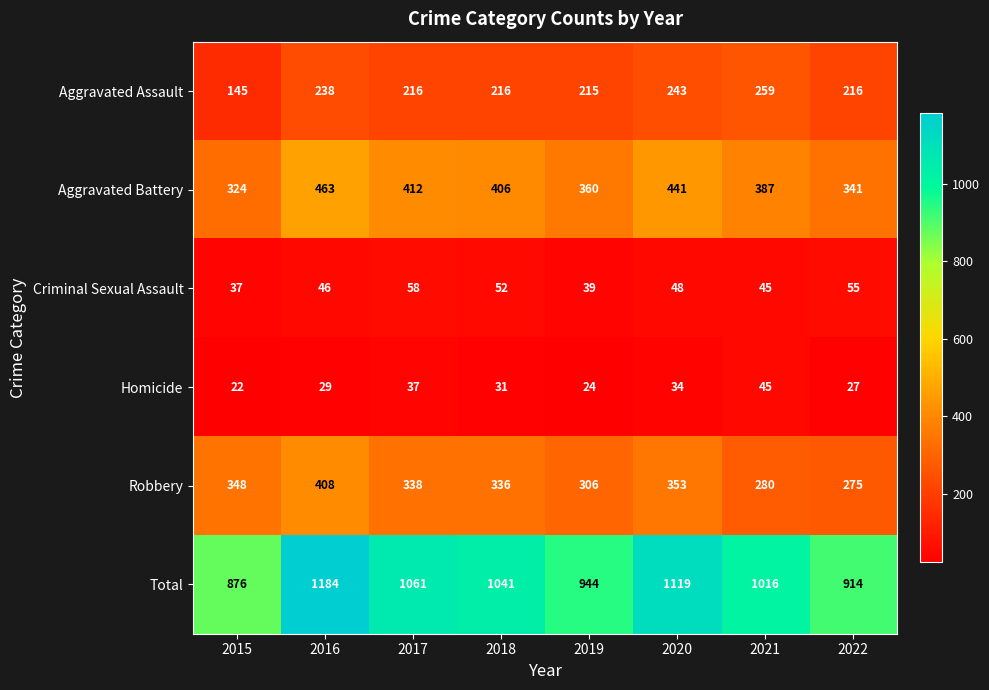

Which series has the largest range (max minus min)?

Total